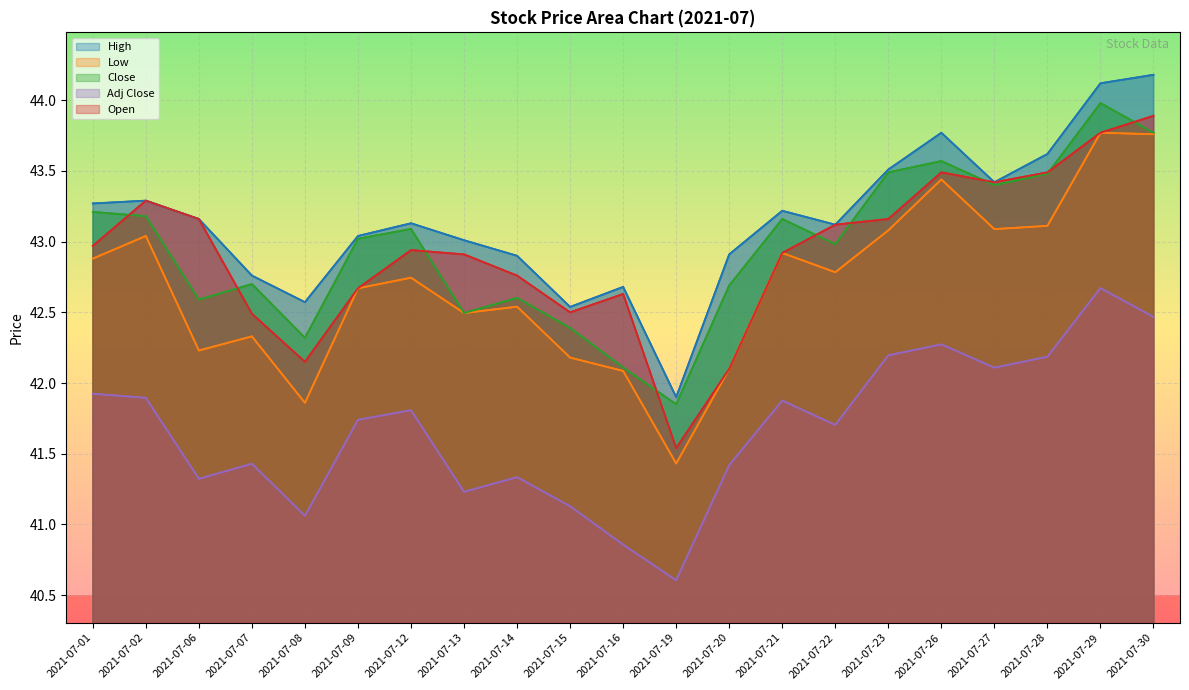

Reading left to right, list all the values displayed in this chart.

High: 2021-07-01=43.3	2021-07-02=43.3	2021-07-06=43.2	2021-07-07=42.8	2021-07-08=42.6	2021-07-09=43.0	2021-07-12=43.1	2021-07-13=43.0	2021-07-14=42.9	2021-07-15=42.5	2021-07-16=42.7	2021-07-19=41.9	2021-07-20=42.9	2021-07-21=43.2	2021-07-22=43.1	2021-07-23=43.5	2021-07-26=43.8	2021-07-27=43.4	2021-07-28=43.6	2021-07-29=44.1	2021-07-30=44.2
Low: 2021-07-01=42.9	2021-07-02=43.0	2021-07-06=42.2	2021-07-07=42.3	2021-07-08=41.9	2021-07-09=42.7	2021-07-12=42.7	2021-07-13=42.5	2021-07-14=42.5	2021-07-15=42.2	2021-07-16=42.1	2021-07-19=41.4	2021-07-20=42.1	2021-07-21=42.9	2021-07-22=42.8	2021-07-23=43.1	2021-07-26=43.4	2021-07-27=43.1	2021-07-28=43.1	2021-07-29=43.8	2021-07-30=43.8
Close: 2021-07-01=43.2	2021-07-02=43.2	2021-07-06=42.6	2021-07-07=42.7	2021-07-08=42.3	2021-07-09=43.0	2021-07-12=43.1	2021-07-13=42.5	2021-07-14=42.6	2021-07-15=42.4	2021-07-16=42.1	2021-07-19=41.9	2021-07-20=42.7	2021-07-21=43.2	2021-07-22=43.0	2021-07-23=43.5	2021-07-26=43.6	2021-07-27=43.4	2021-07-28=43.5	2021-07-29=44.0	2021-07-30=43.8
Adj Close: 2021-07-01=41.9	2021-07-02=41.9	2021-07-06=41.3	2021-07-07=41.4	2021-07-08=41.1	2021-07-09=41.7	2021-07-12=41.8	2021-07-13=41.2	2021-07-14=41.3	2021-07-15=41.1	2021-07-16=40.9	2021-07-19=40.6	2021-07-20=41.4	2021-07-21=41.9	2021-07-22=41.7	2021-07-23=42.2	2021-07-26=42.3	2021-07-27=42.1	2021-07-28=42.2	2021-07-29=42.7	2021-07-30=42.5
Open: 2021-07-01=43.0	2021-07-02=43.3	2021-07-06=43.2	2021-07-07=42.5	2021-07-08=42.1	2021-07-09=42.7	2021-07-12=42.9	2021-07-13=42.9	2021-07-14=42.8	2021-07-15=42.5	2021-07-16=42.6	2021-07-19=41.5	2021-07-20=42.1	2021-07-21=42.9	2021-07-22=43.1	2021-07-23=43.2	2021-07-26=43.5	2021-07-27=43.4	2021-07-28=43.5	2021-07-29=43.8	2021-07-30=43.9